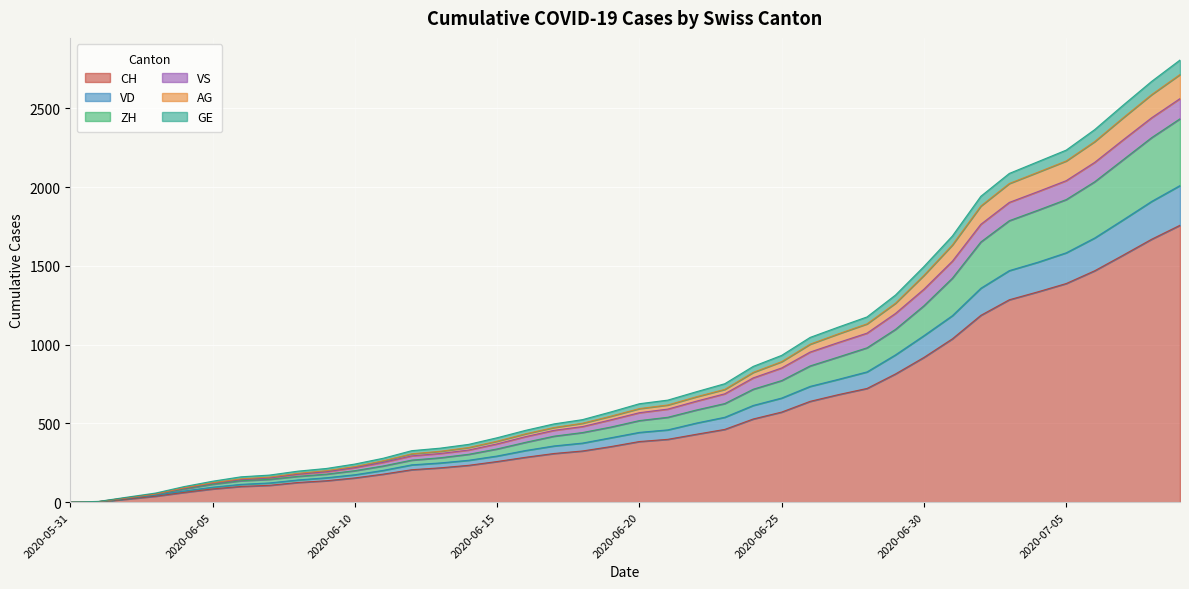

What is the maximum value for CH?

1758